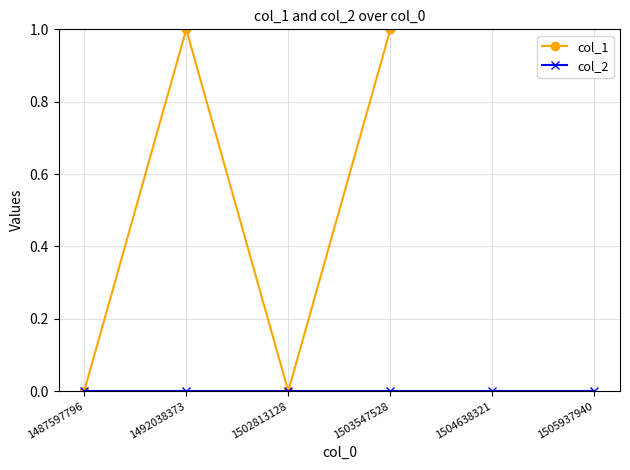

Which series has the largest total across all categories?

col_1